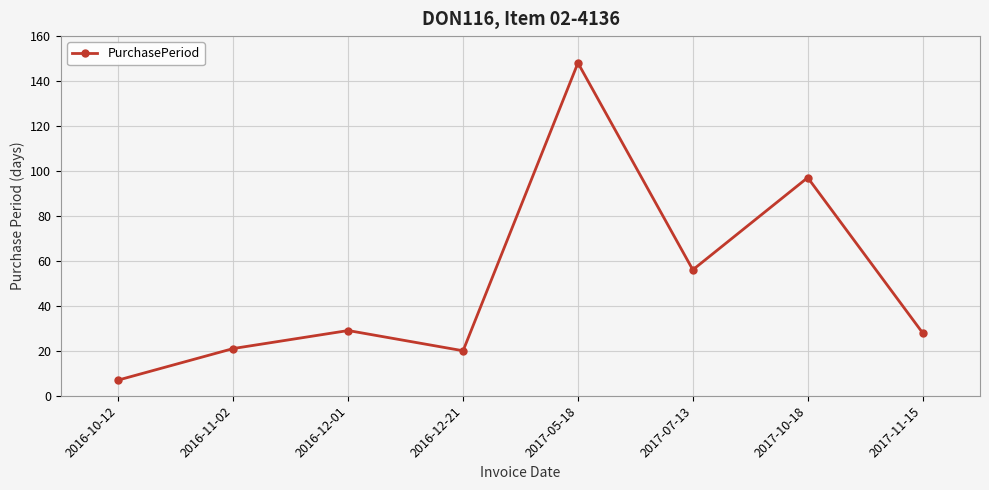

What is the greatest value displayed?

148